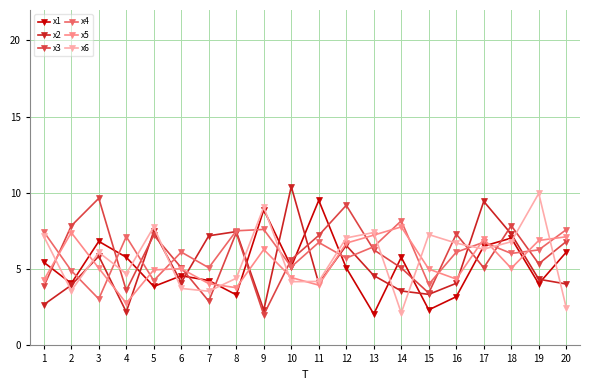

At which category does x2 reach its first local valley?

4